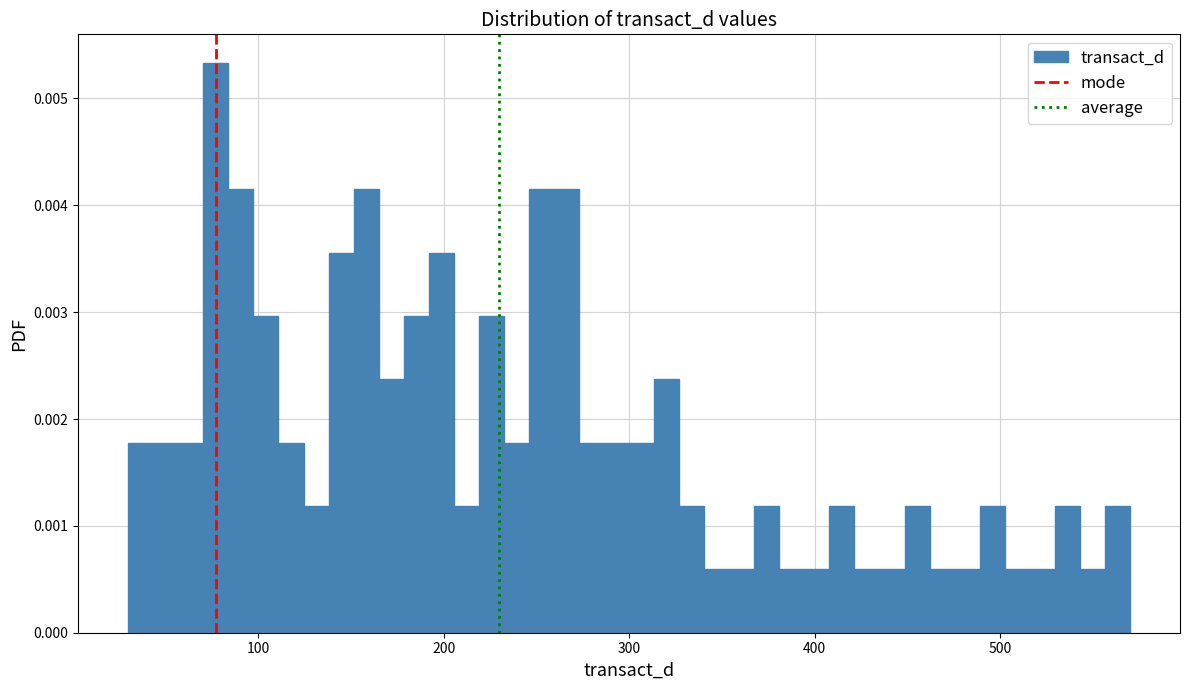

Read against the x-axis, roughly where is the centre of the tallest bar?

80